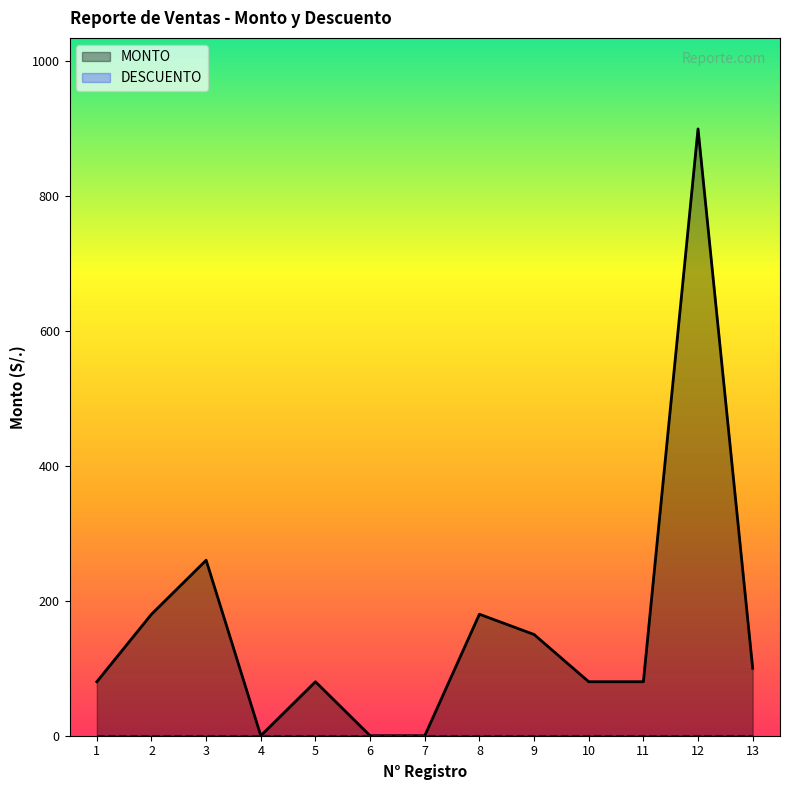

What is the maximum value shown in the chart?

899